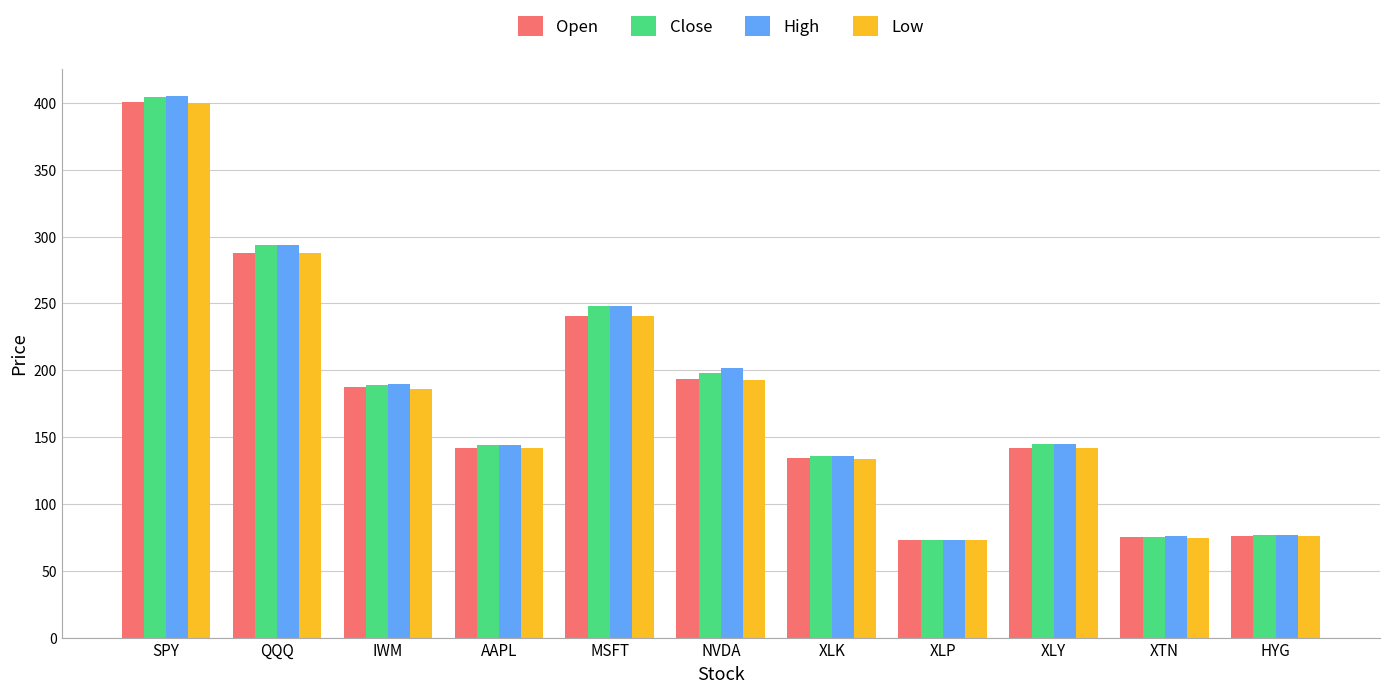

Which category has the highest value across all series?

SPY